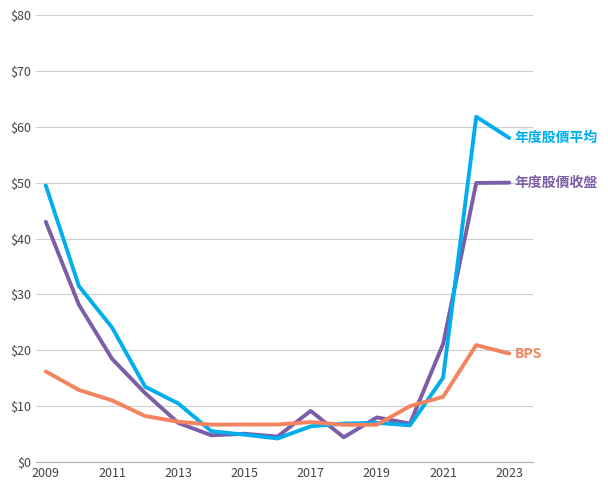

What is the greatest value displayed?

61.8